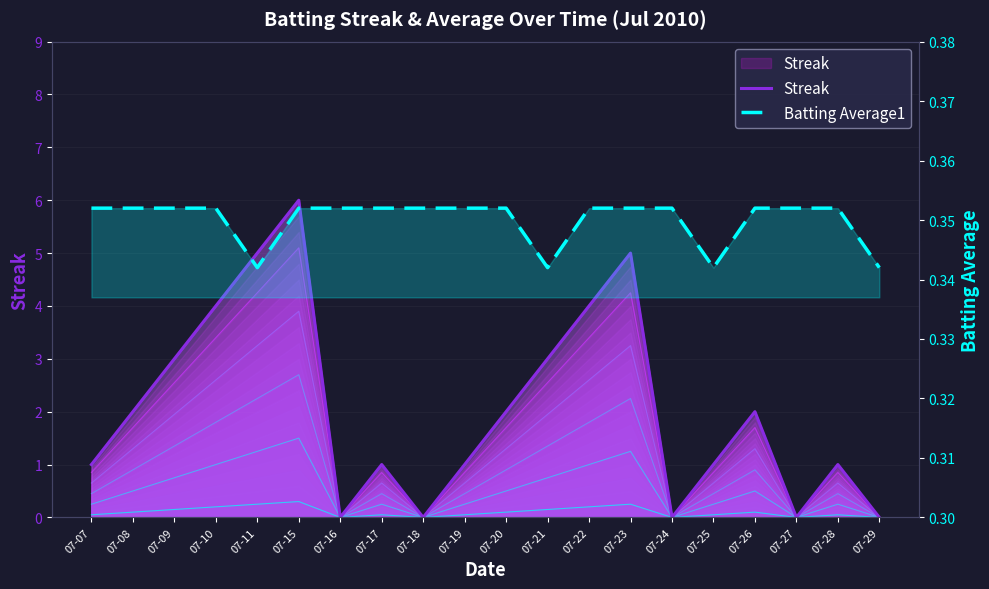

At which category does the chart reach its peak across all series?

07-15